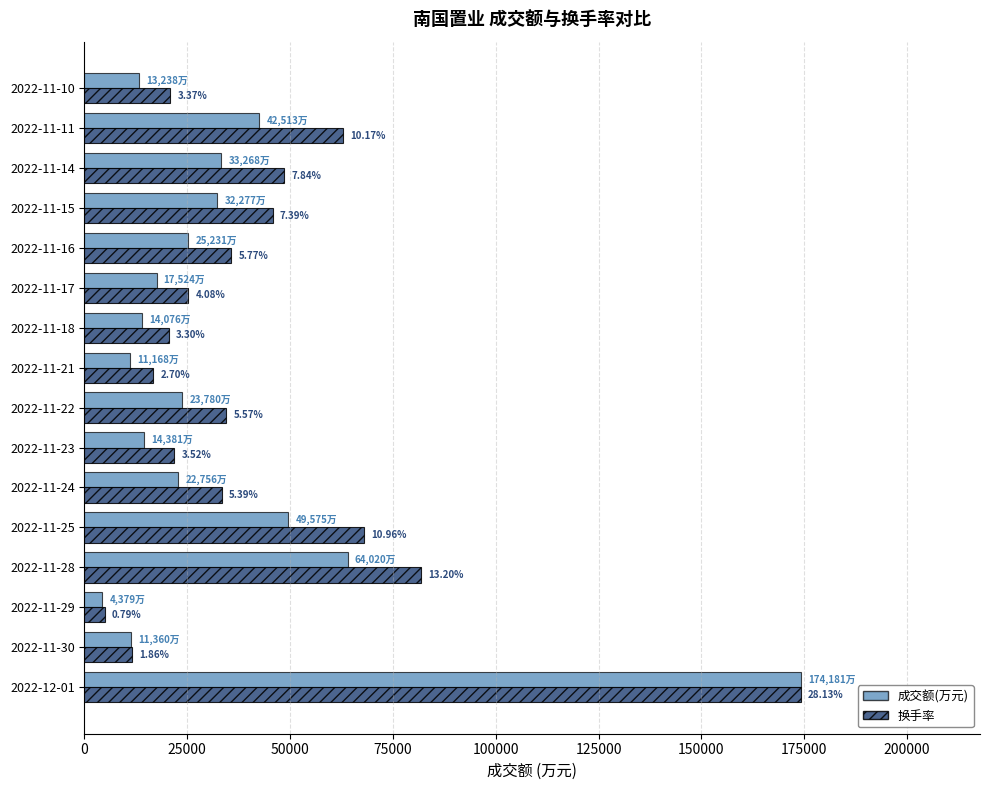

Is it true that 换手率(scaled) equals 20433.6 at 2022-11-18?

True